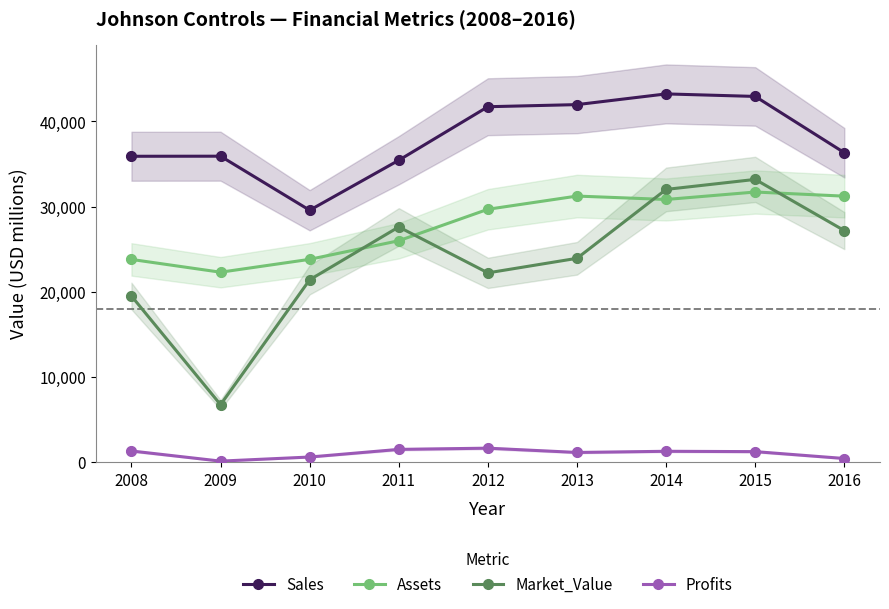

Is the value of Sales at 2013 greater than the value of Market_Value at 2016?

Yes